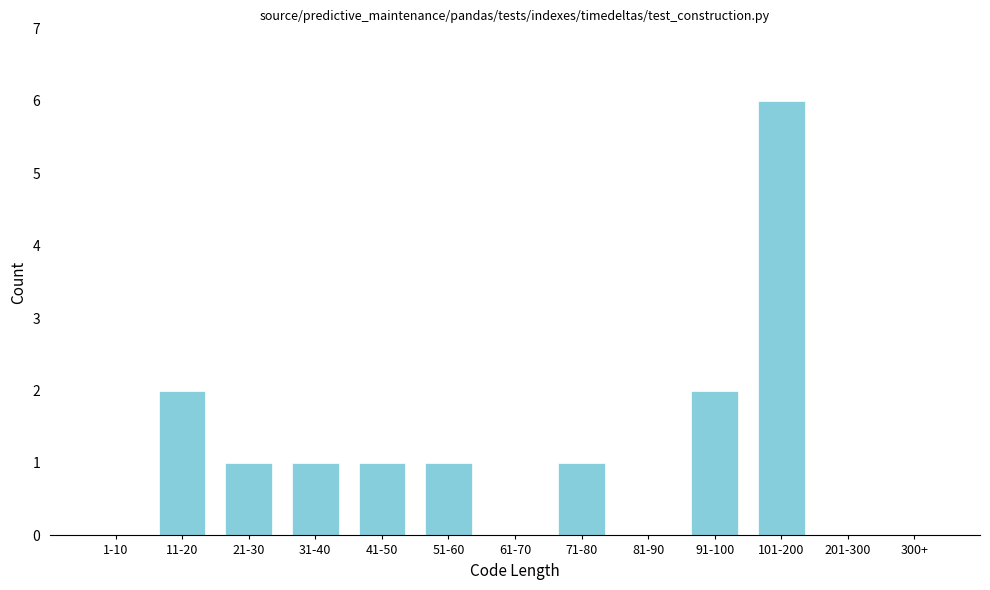

Reading left to right, what are all the values shown in this chart?

1-10=0	11-20=2	21-30=1	31-40=1	41-50=1	51-60=1	61-70=0	71-80=1	81-90=0	91-100=2	101-200=6	201-300=0	300+=0